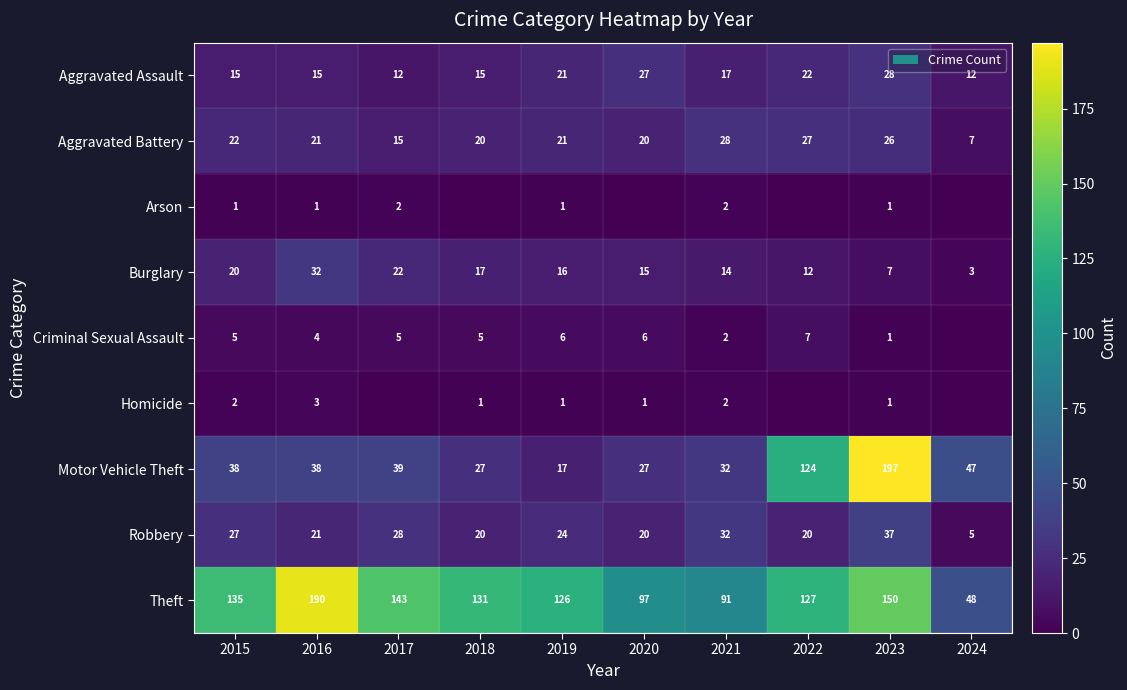

What is the spread (max minus min) of values at 2020?

97